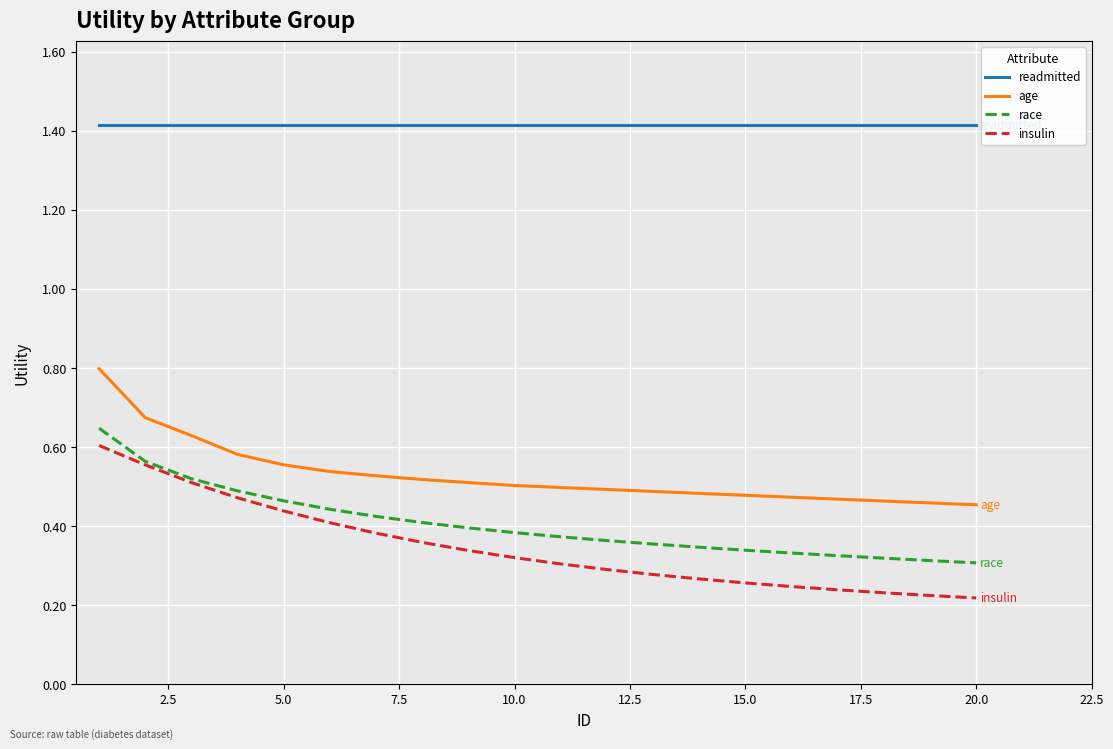

Rank the series by their maximum value, from highest to lowest.

readmitted, age, race, insulin